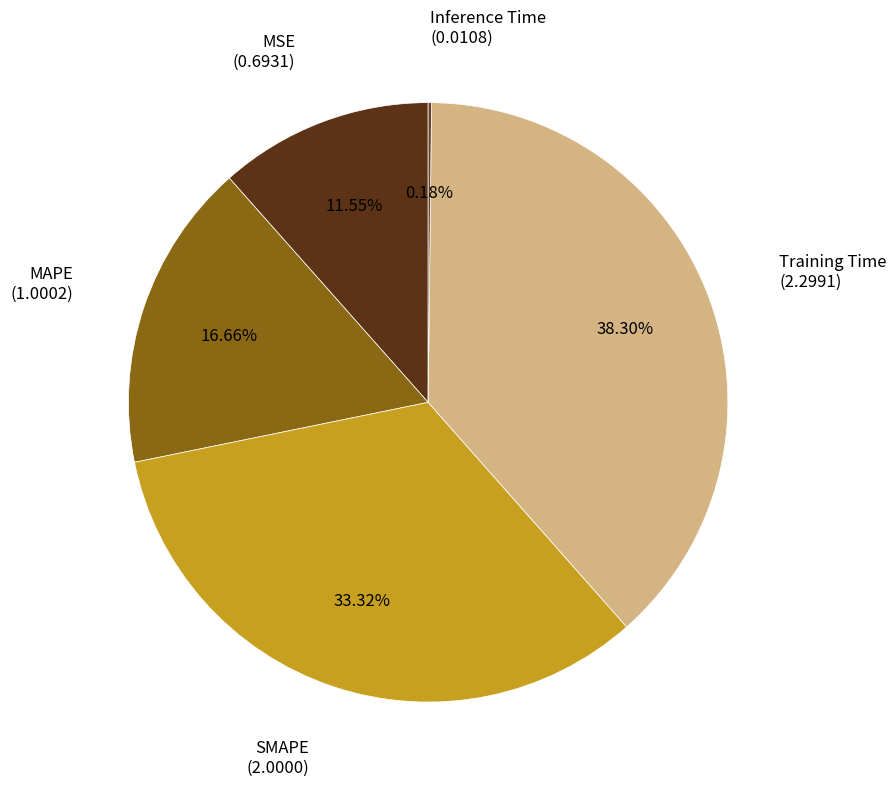

Rank the categories by value from highest to lowest.

Training Time, SMAPE, MAPE, MSE, Inference Time